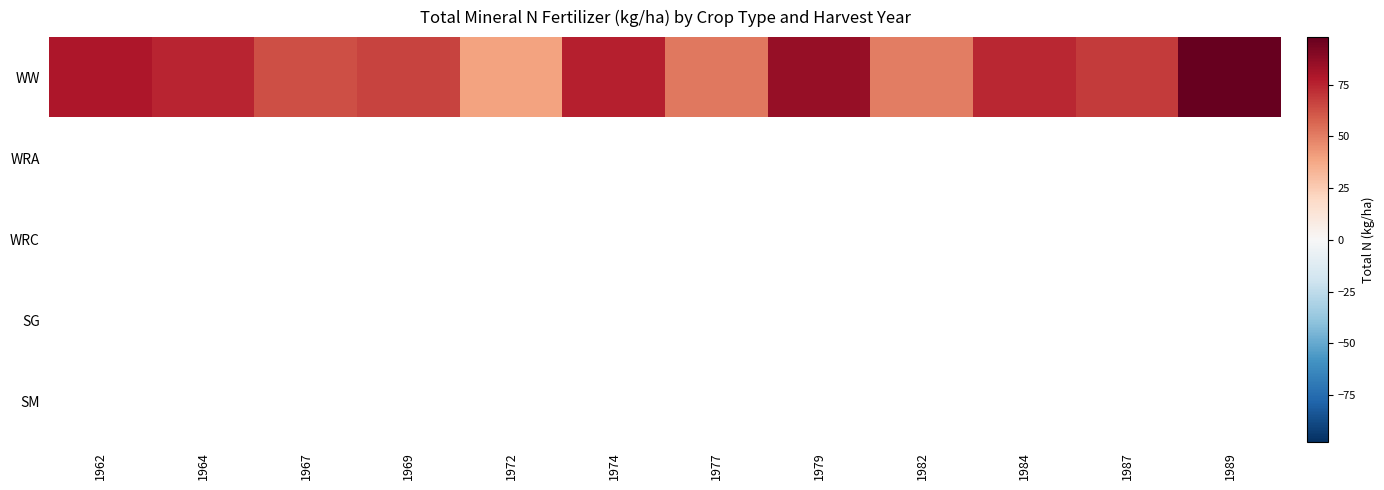

At how many categories does at least one series exceed 59?

9